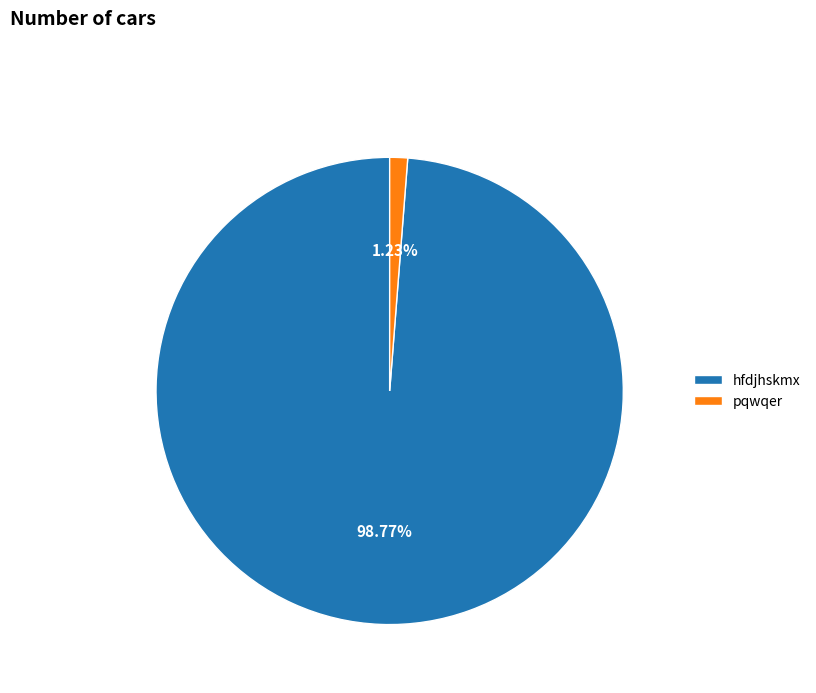

Count the number of slices in the pie.

2